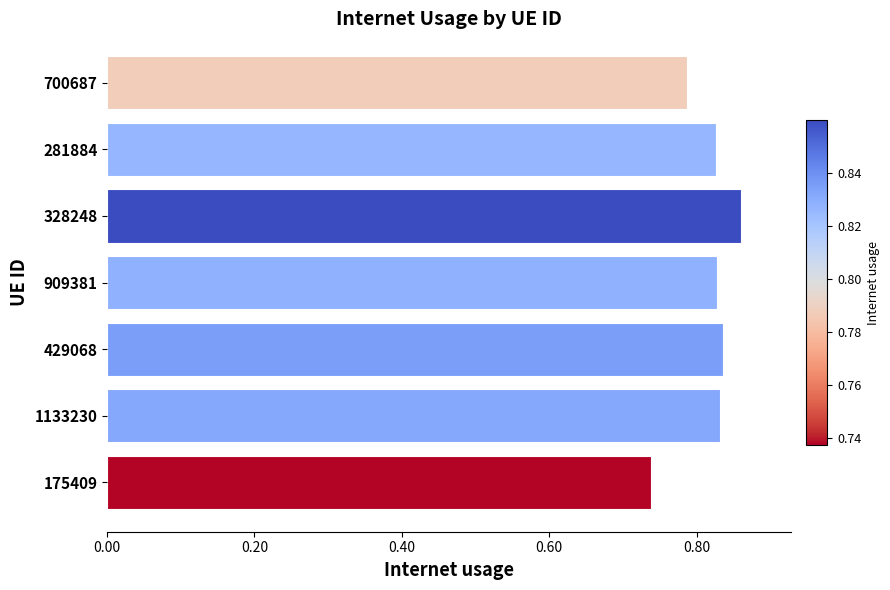

Which has a higher value, 429068 or 175409?

429068